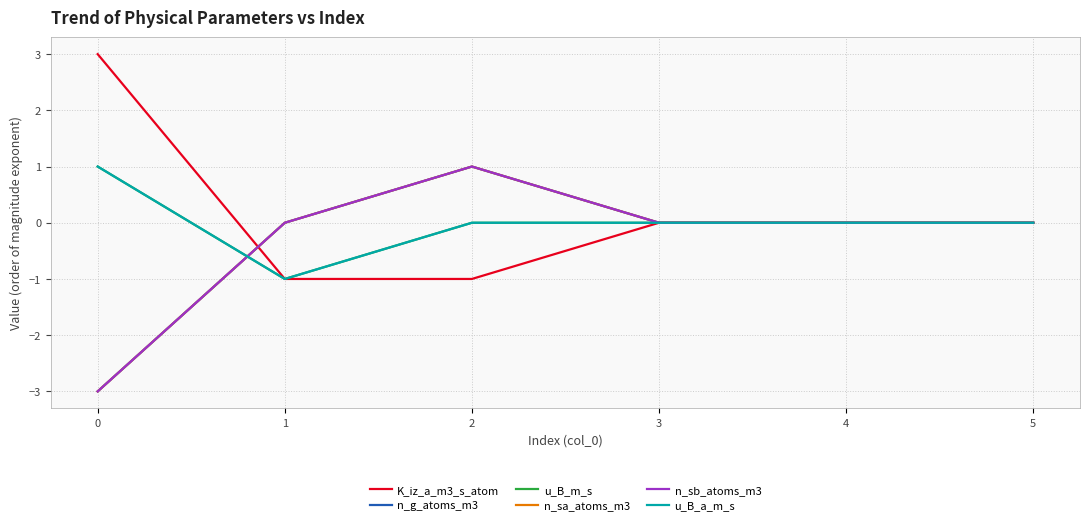

Is this an area chart (filled region under the line)?

No